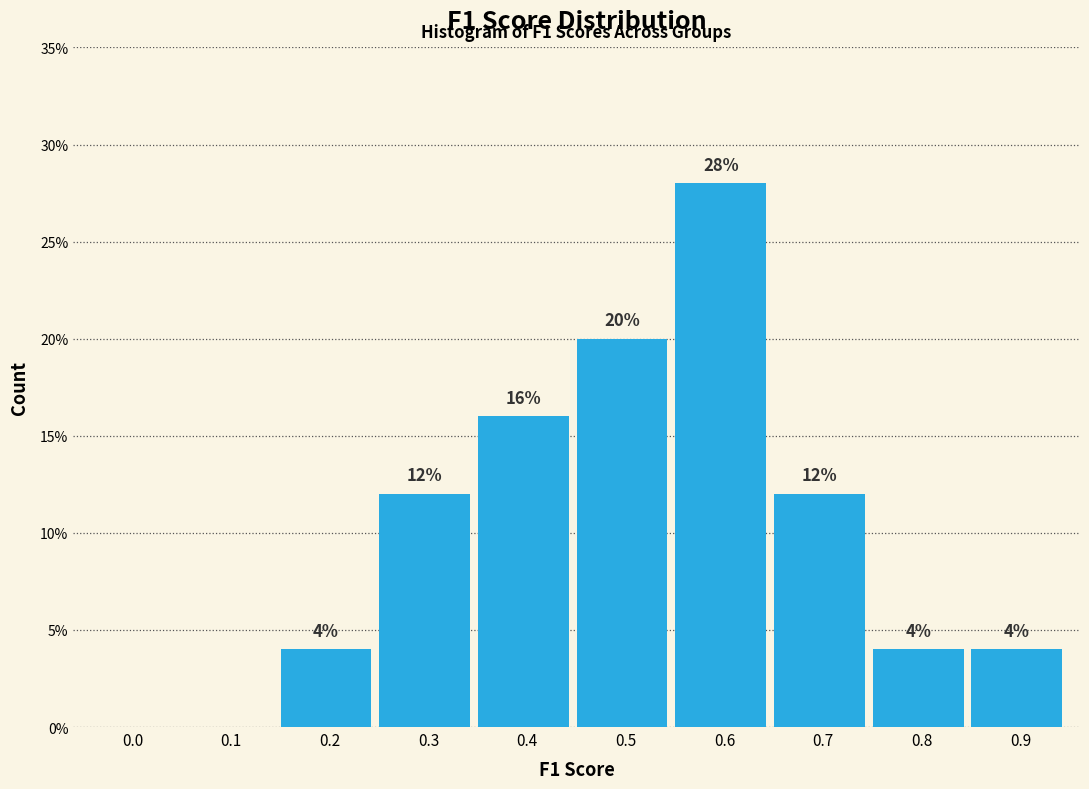

Reading right to left, what are all the values shown in this chart?

0.9=4.0	0.8=4.0	0.7=12.0	0.6=28.0	0.5=20.0	0.4=16.0	0.3=12.0	0.2=4.0	0.1=0.0	0.0=0.0